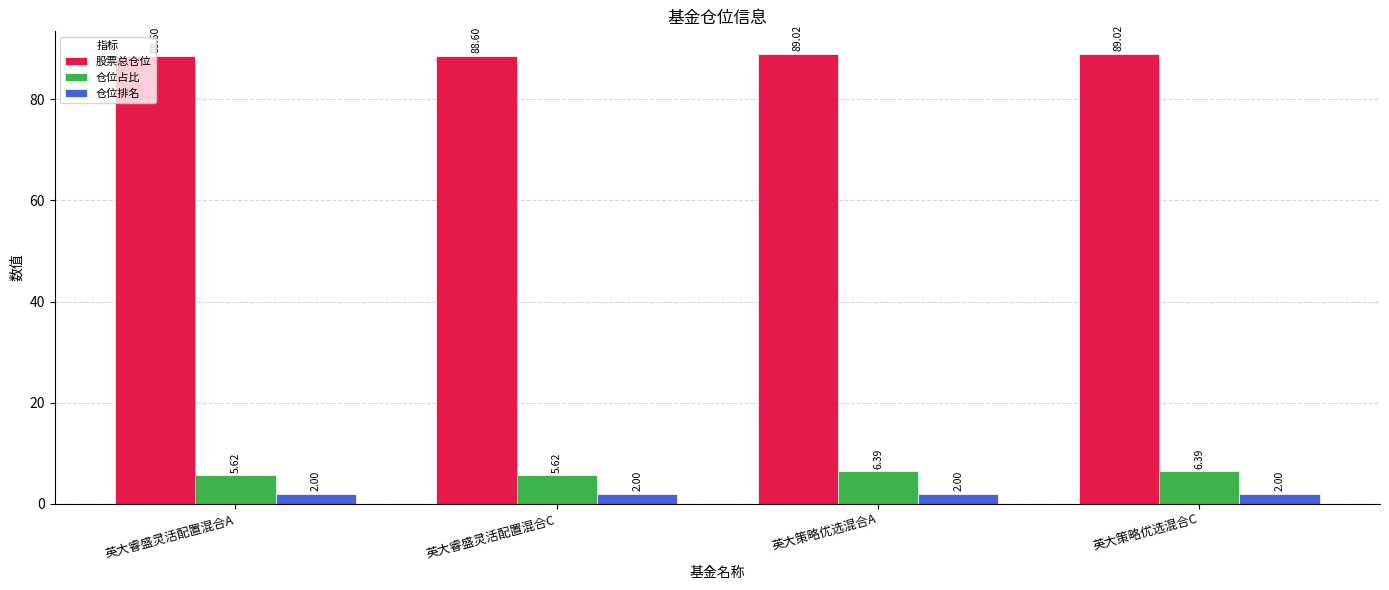

What is the total value across all series at 英大策略优选混合A?

97.4